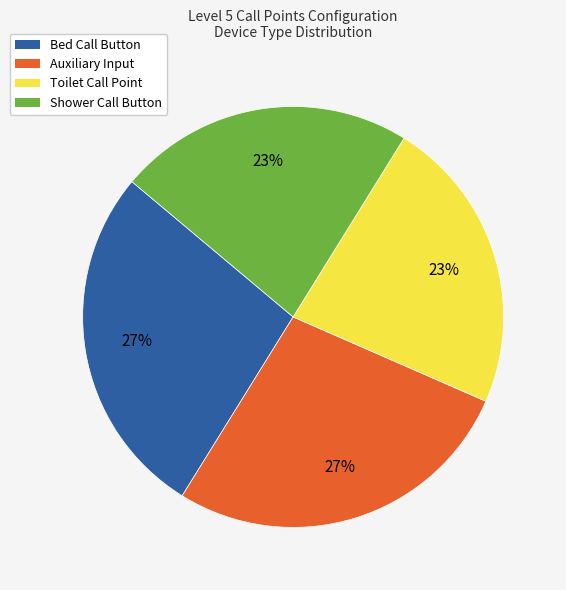

What percentage is the Auxiliary Input slice, to the nearest percent?

27%